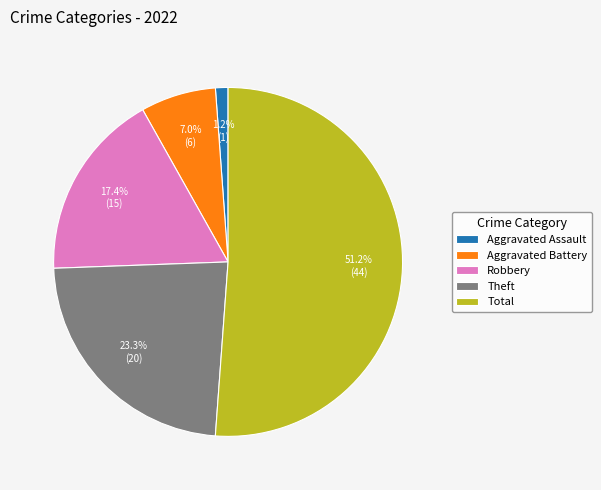

How many slices are in this pie chart?

5